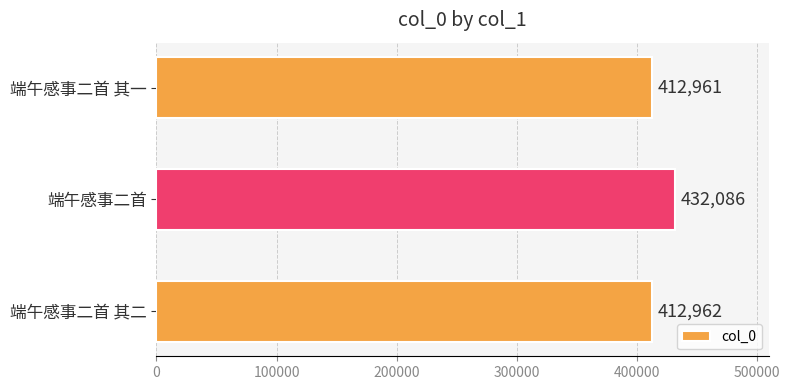

What is the difference between the maximum and minimum values?

19125